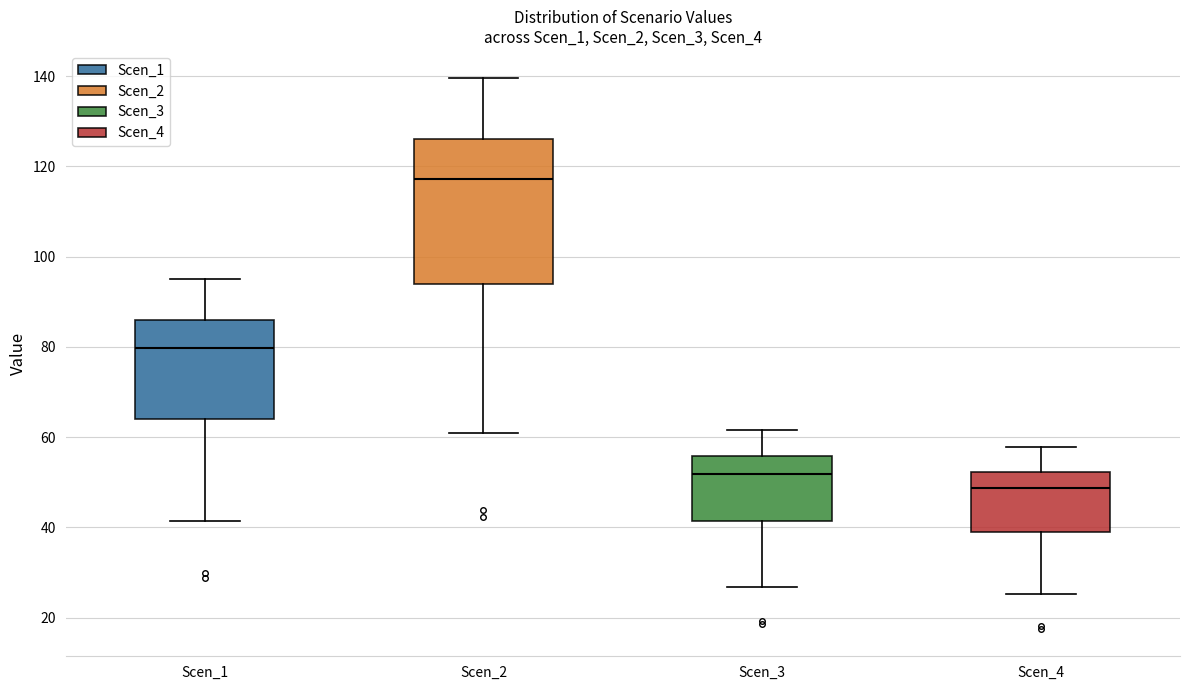

Which box has the highest median line?

Scen_2